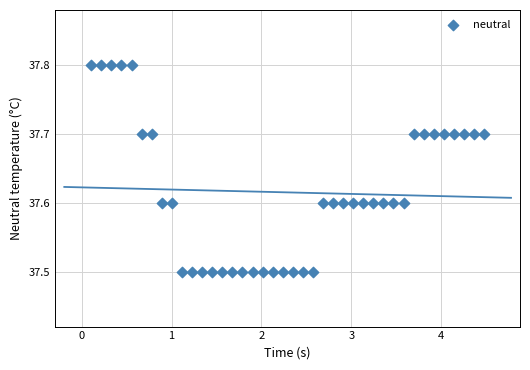

What is the range of X values (max minus min)?

4.4